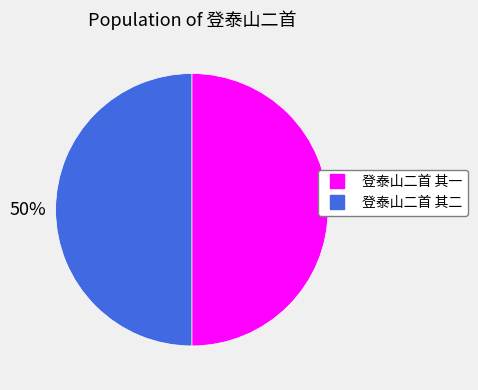

What is the ratio of the value at 登泰山二首 其一 to the value at 登泰山二首 其二?

1.0